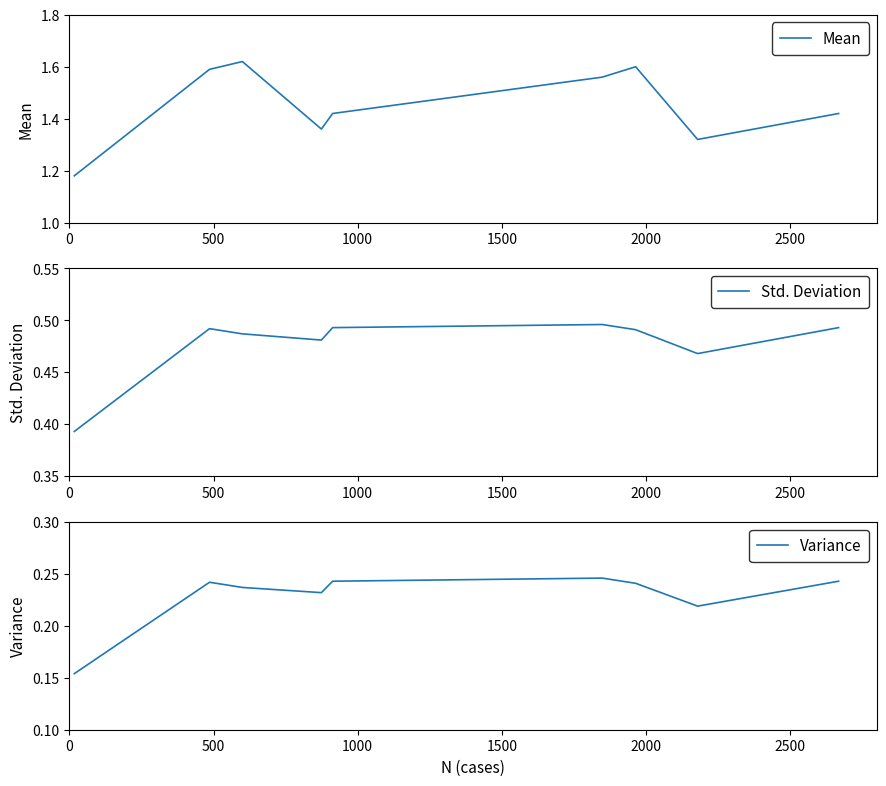

Is the value of Mean at 2500 greater than the value of Variance at 1000?

Yes